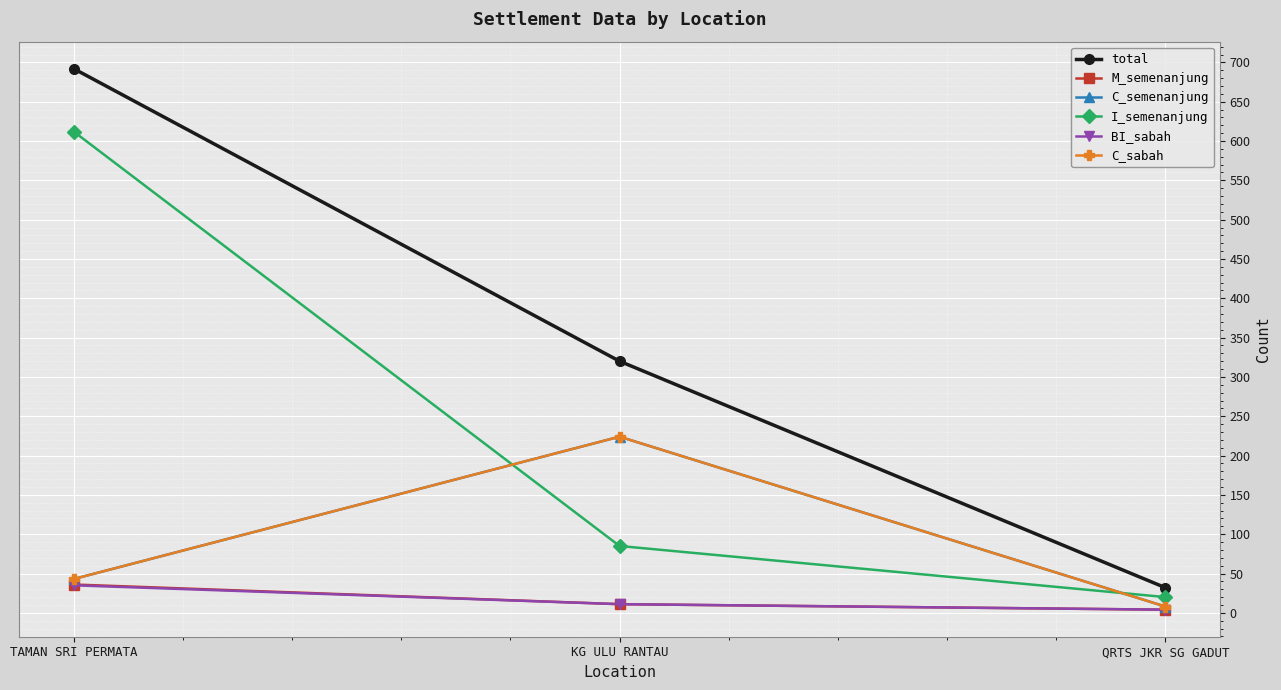

What is the difference between the maximum and minimum values in the BI_sabah series?

31